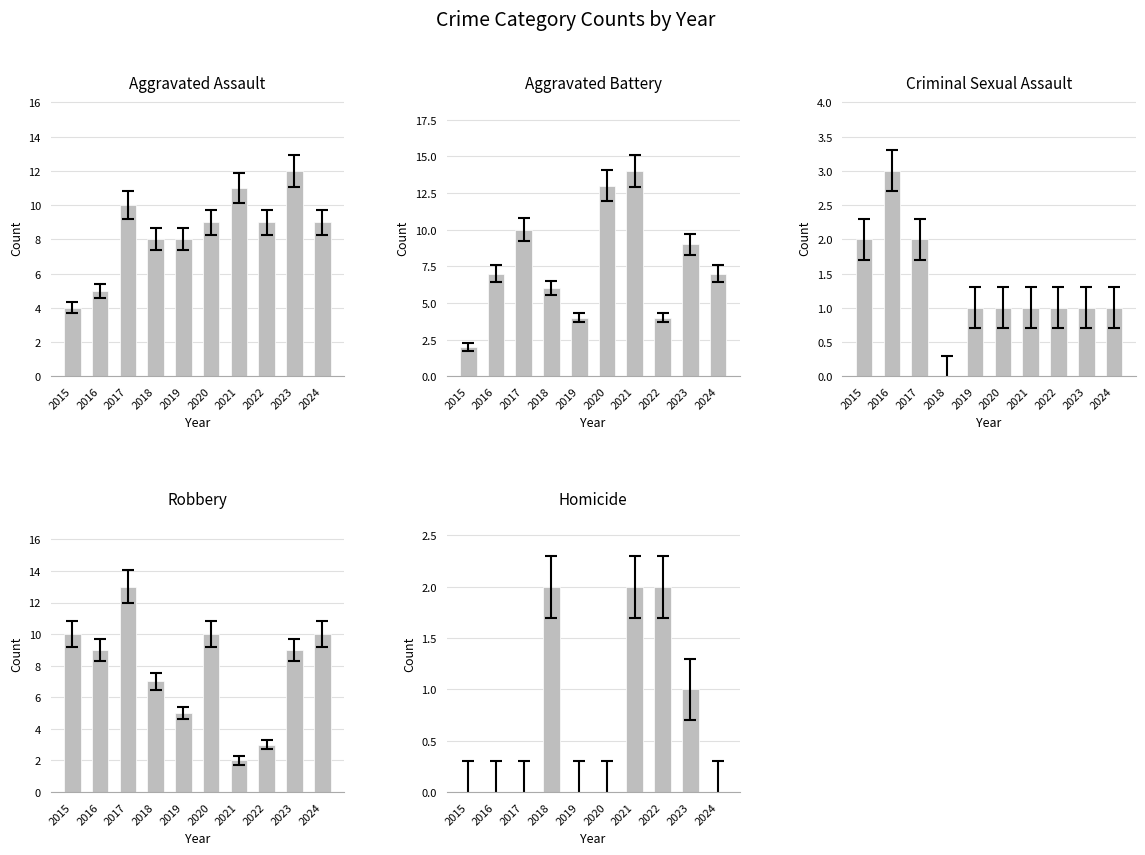

Is the value of Aggravated Assault at 2022 greater than the value of Homicide at 2018?

Yes